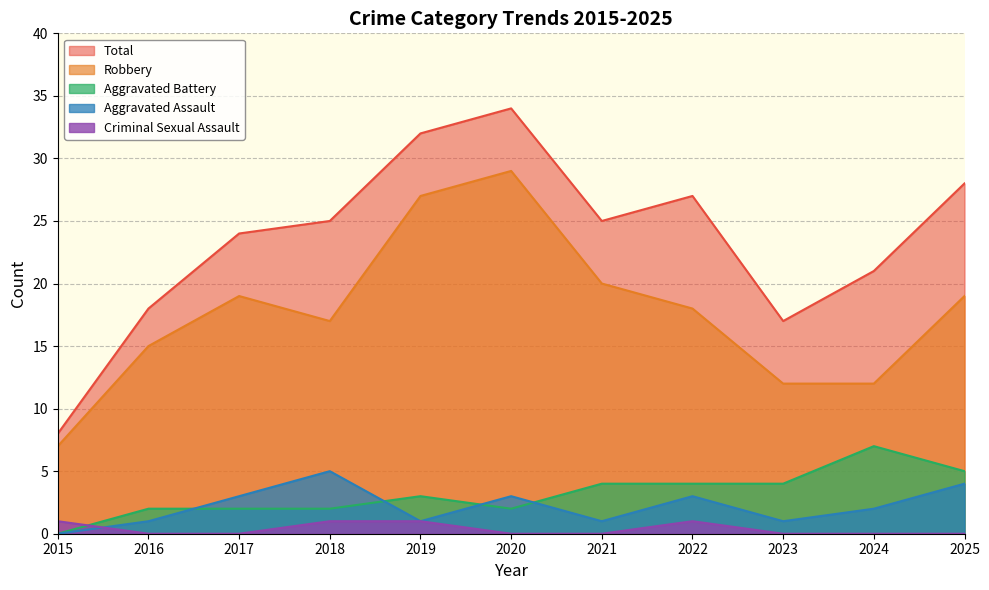

Which category has the lowest value across all series?

2015